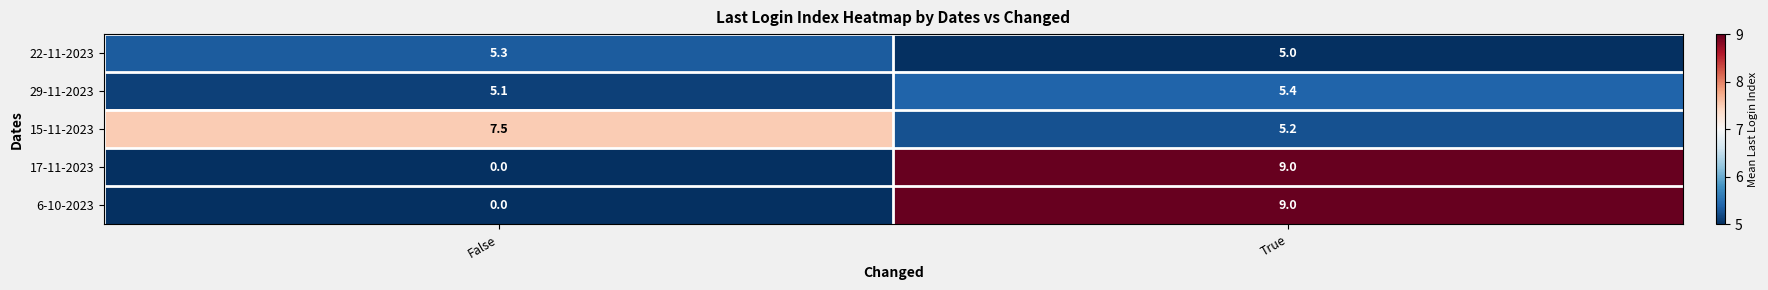

Reading left to right, transcribe all the data shown in this chart.

22-11-2023: 5.3	5.0
29-11-2023: 5.1	5.4
15-11-2023: 7.5	5.2
17-11-2023: 0.0	9.0
6-10-2023: 0.0	9.0